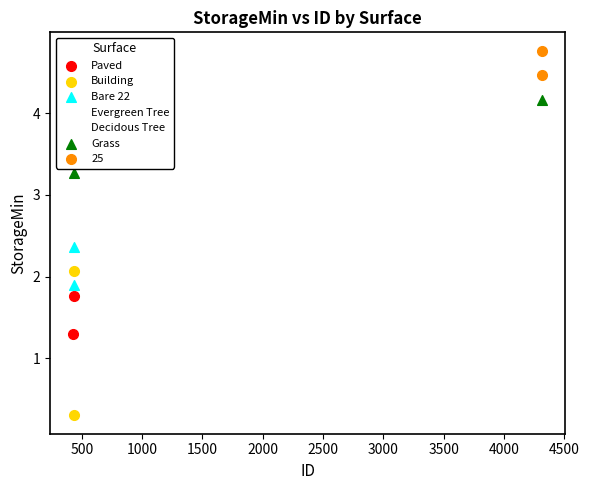

What are all the series names shown in the legend?

Paved, Building, Bare 22, Evergreen Tree, Decidous Tree, Grass, 25